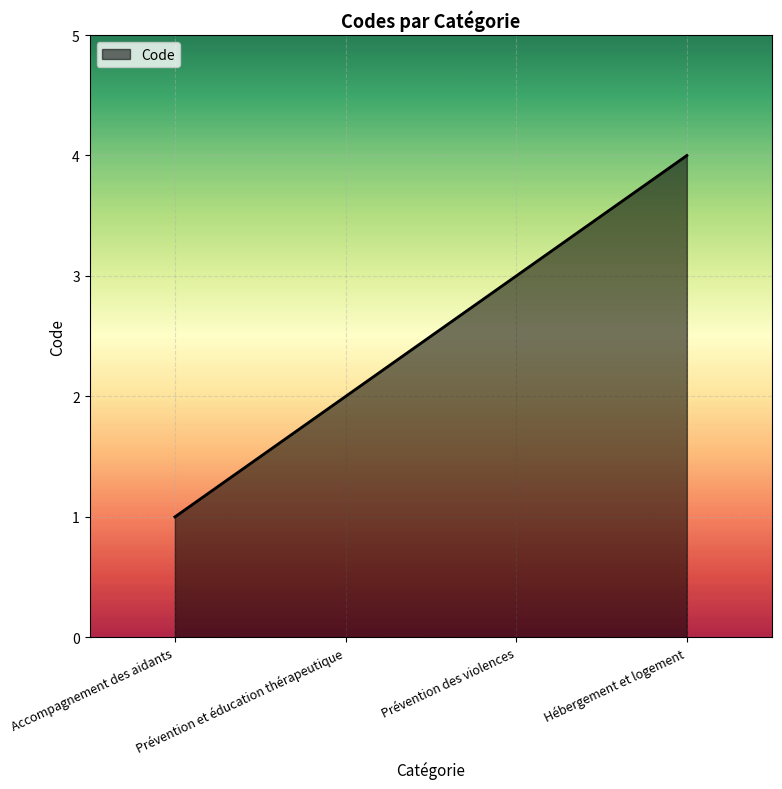

Count the number of categories in the chart.

4